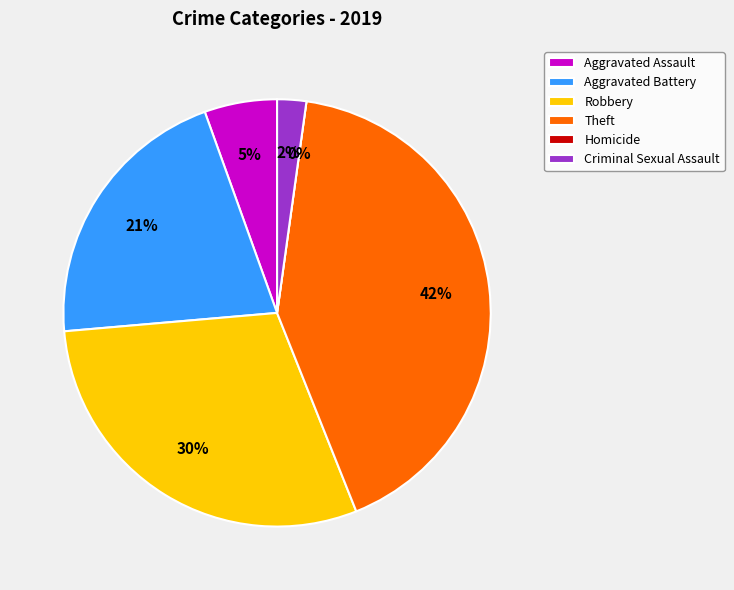

Which slice is the smallest?

Homicide